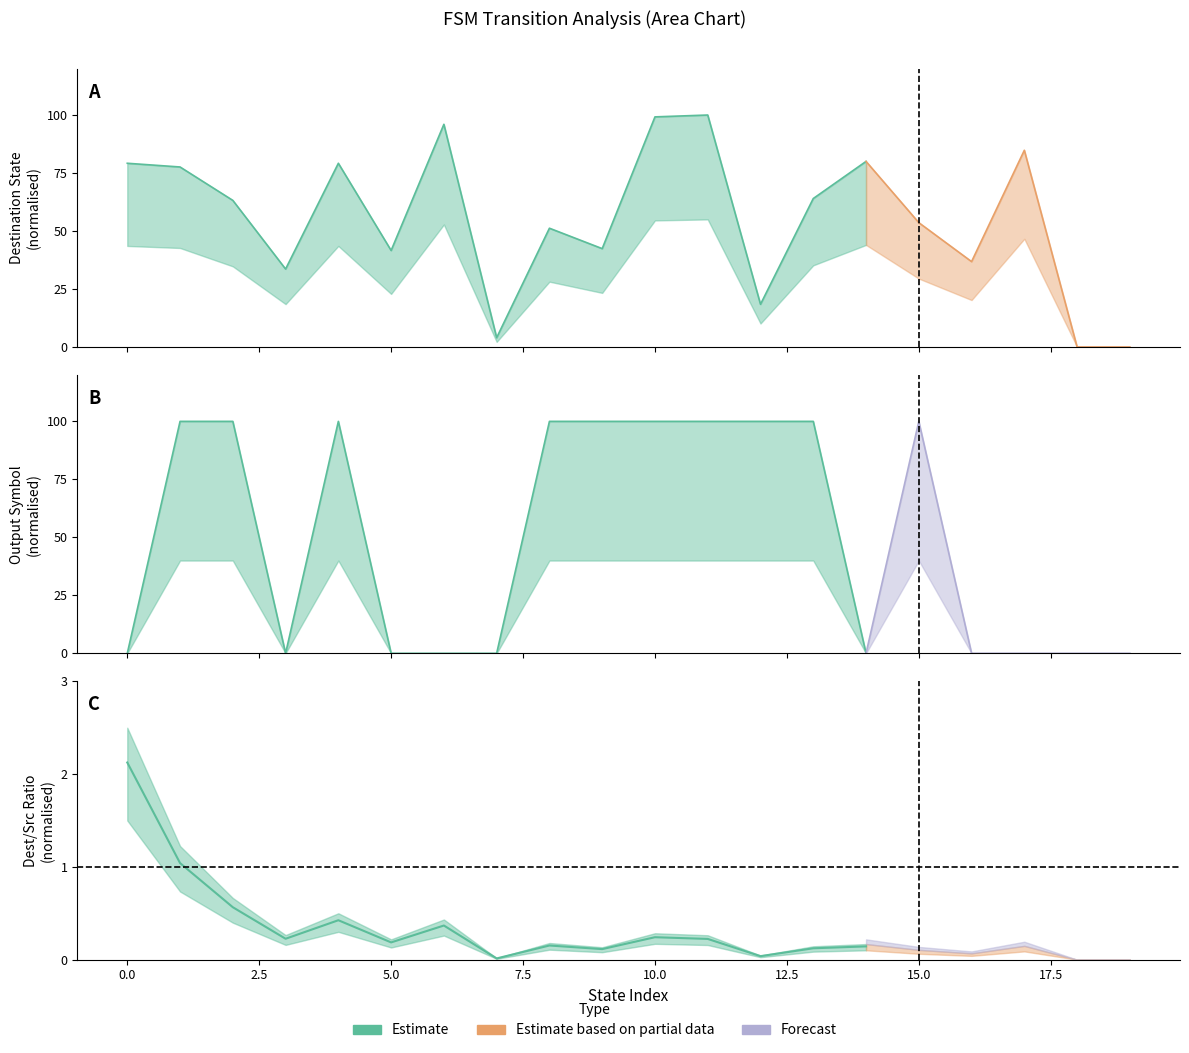

Which category has the highest value in the destination_state series?

11